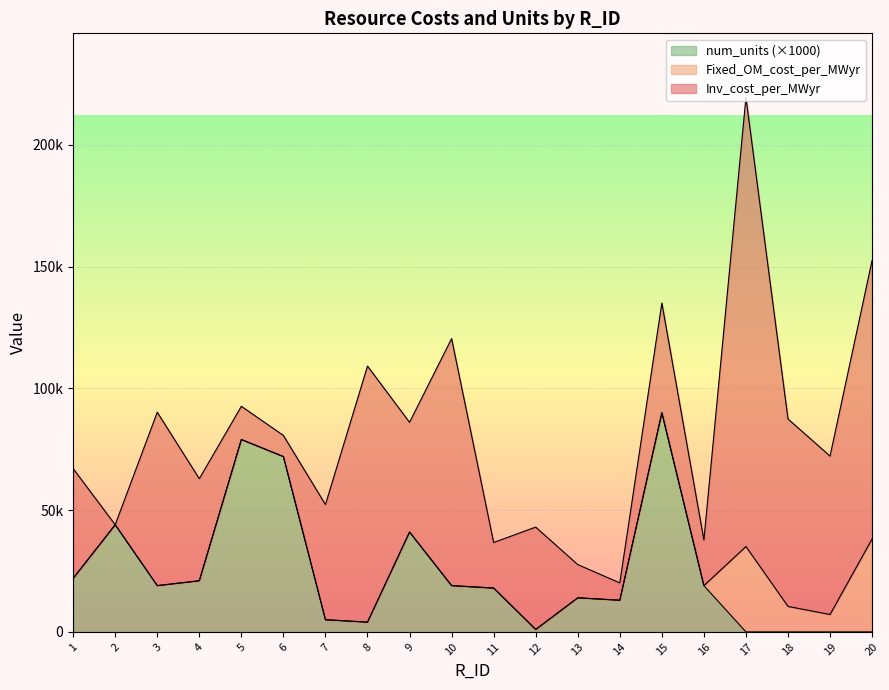

What is the value of the Inv_cost_per_MWyr point at the 10th from the left?

101453